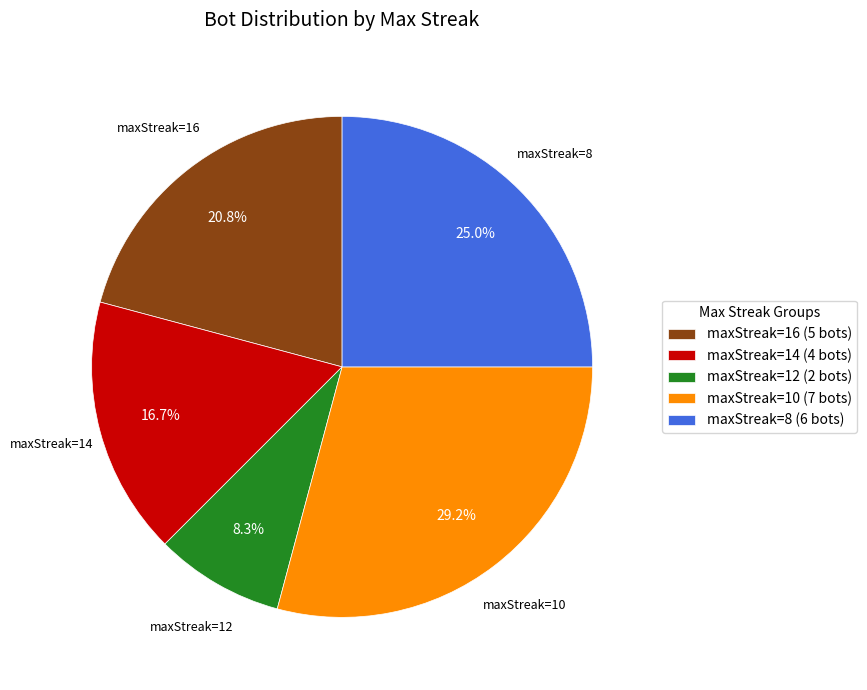

How much of the chart is everything except maxStreak=10 (7 bots)?

70.8%